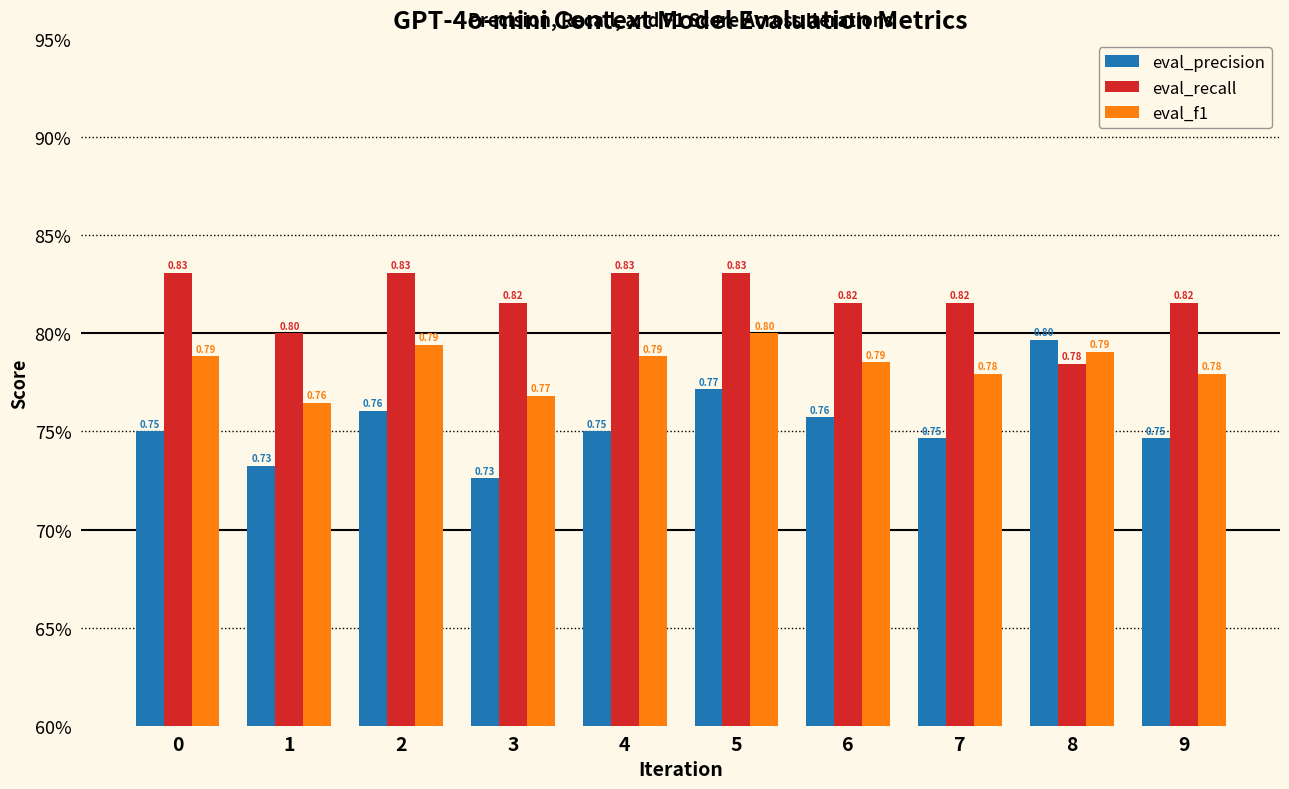

Rank the series by their average value, from lowest to highest.

eval_precision, eval_f1, eval_recall